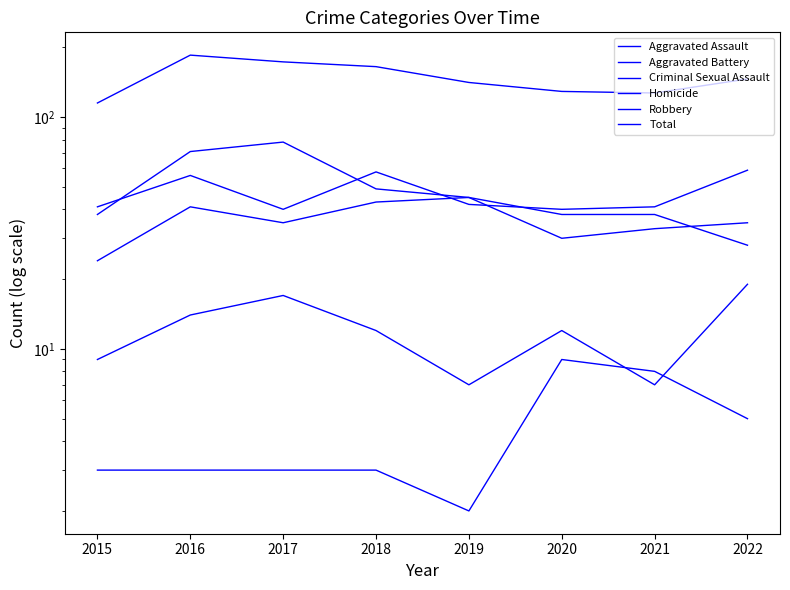

How many lines are shown in the chart?

6